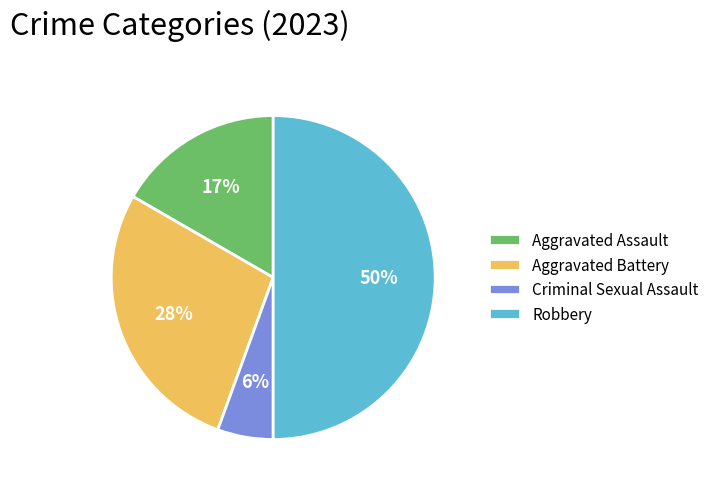

How many segments does this pie chart have?

4